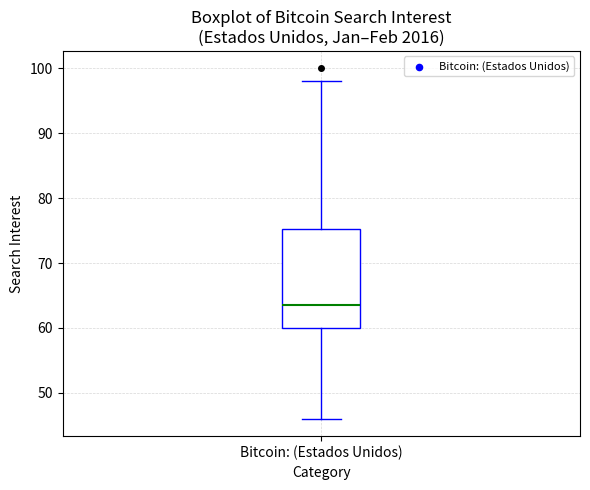

Transcribe this box plot: give where the median line is, the range the box spans, and where the two whiskers end, as read against the y-axis. The values are not printed on the chart, so give them approximately, as read against the axis.

median 64, box 60 to 75, whiskers 46 to 98